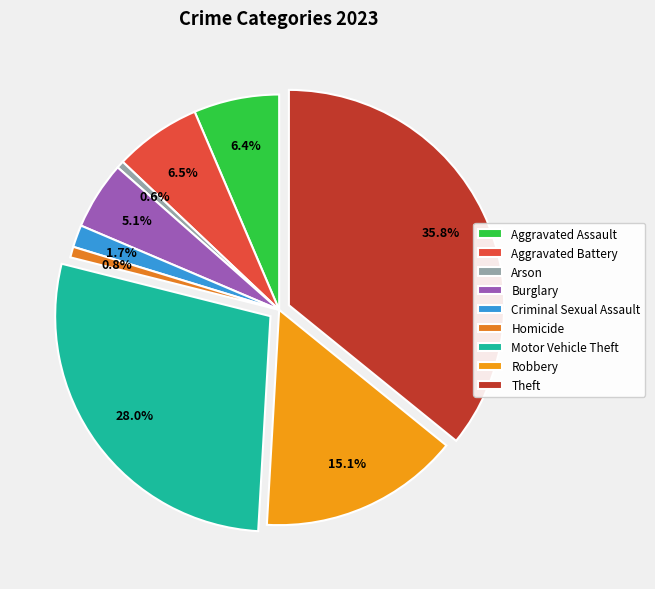

What is the change in value from Aggravated Assault to Arson?

-116